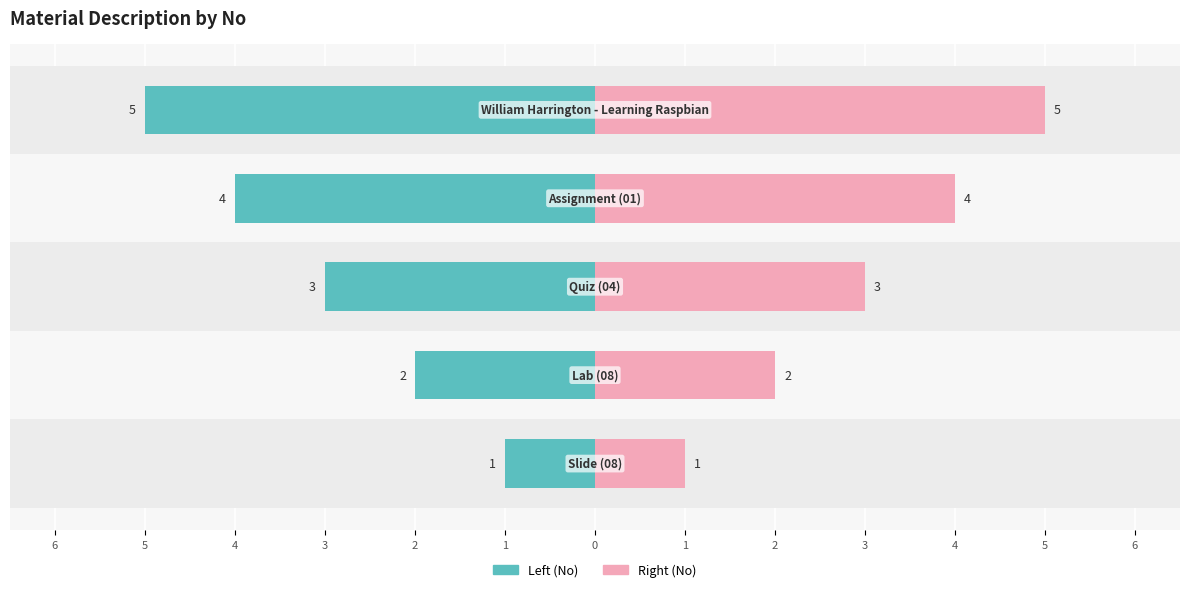

What is the minimum value for Right (No)?

1